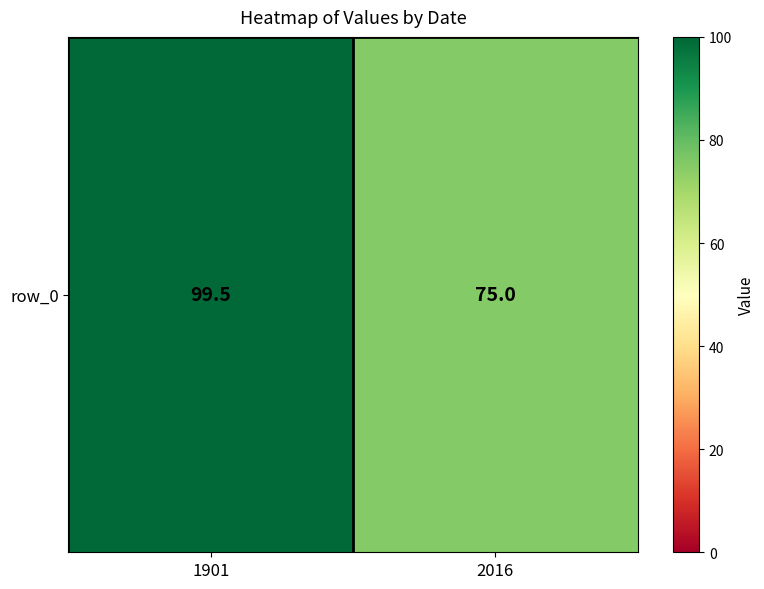

Reading left to right, extract all data points from this chart.

99.5	75.0